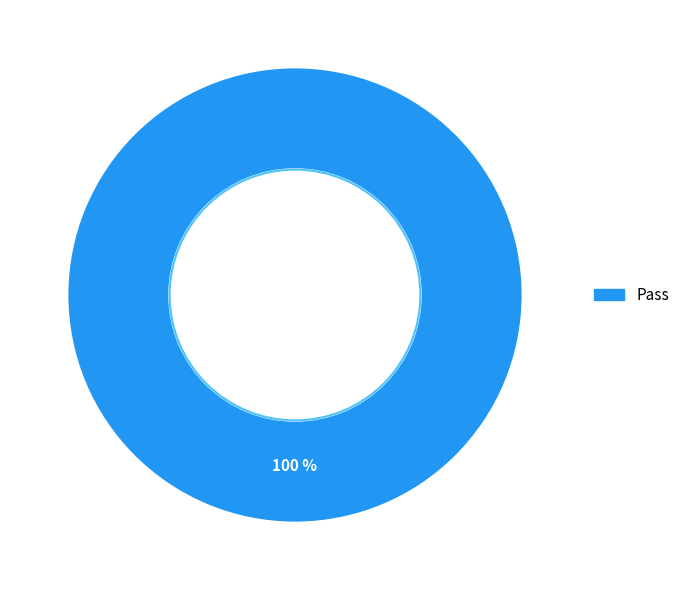

Is there a majority slice in this chart?

Yes